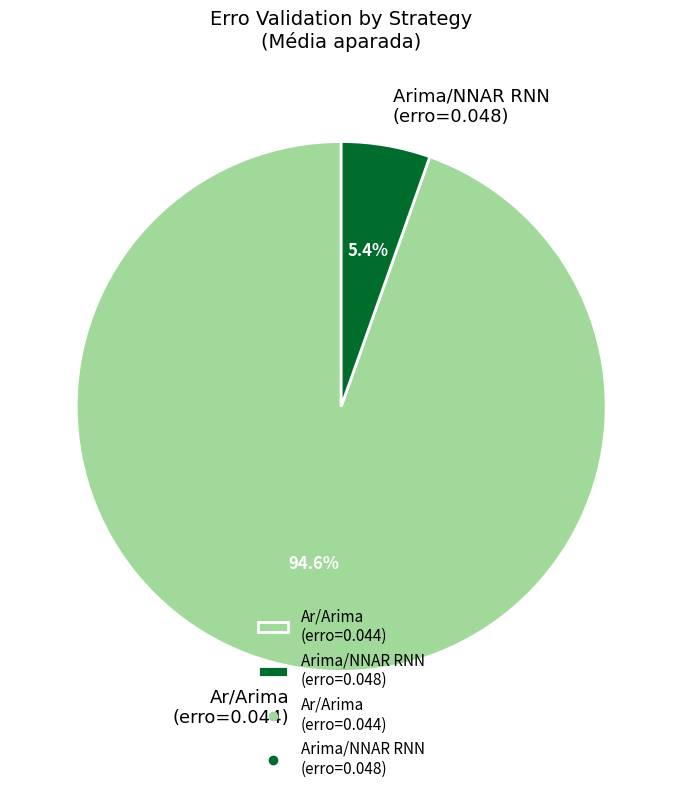

What is the smallest slice in the pie chart?

Arima/NNAR RNN (erro=0.048)